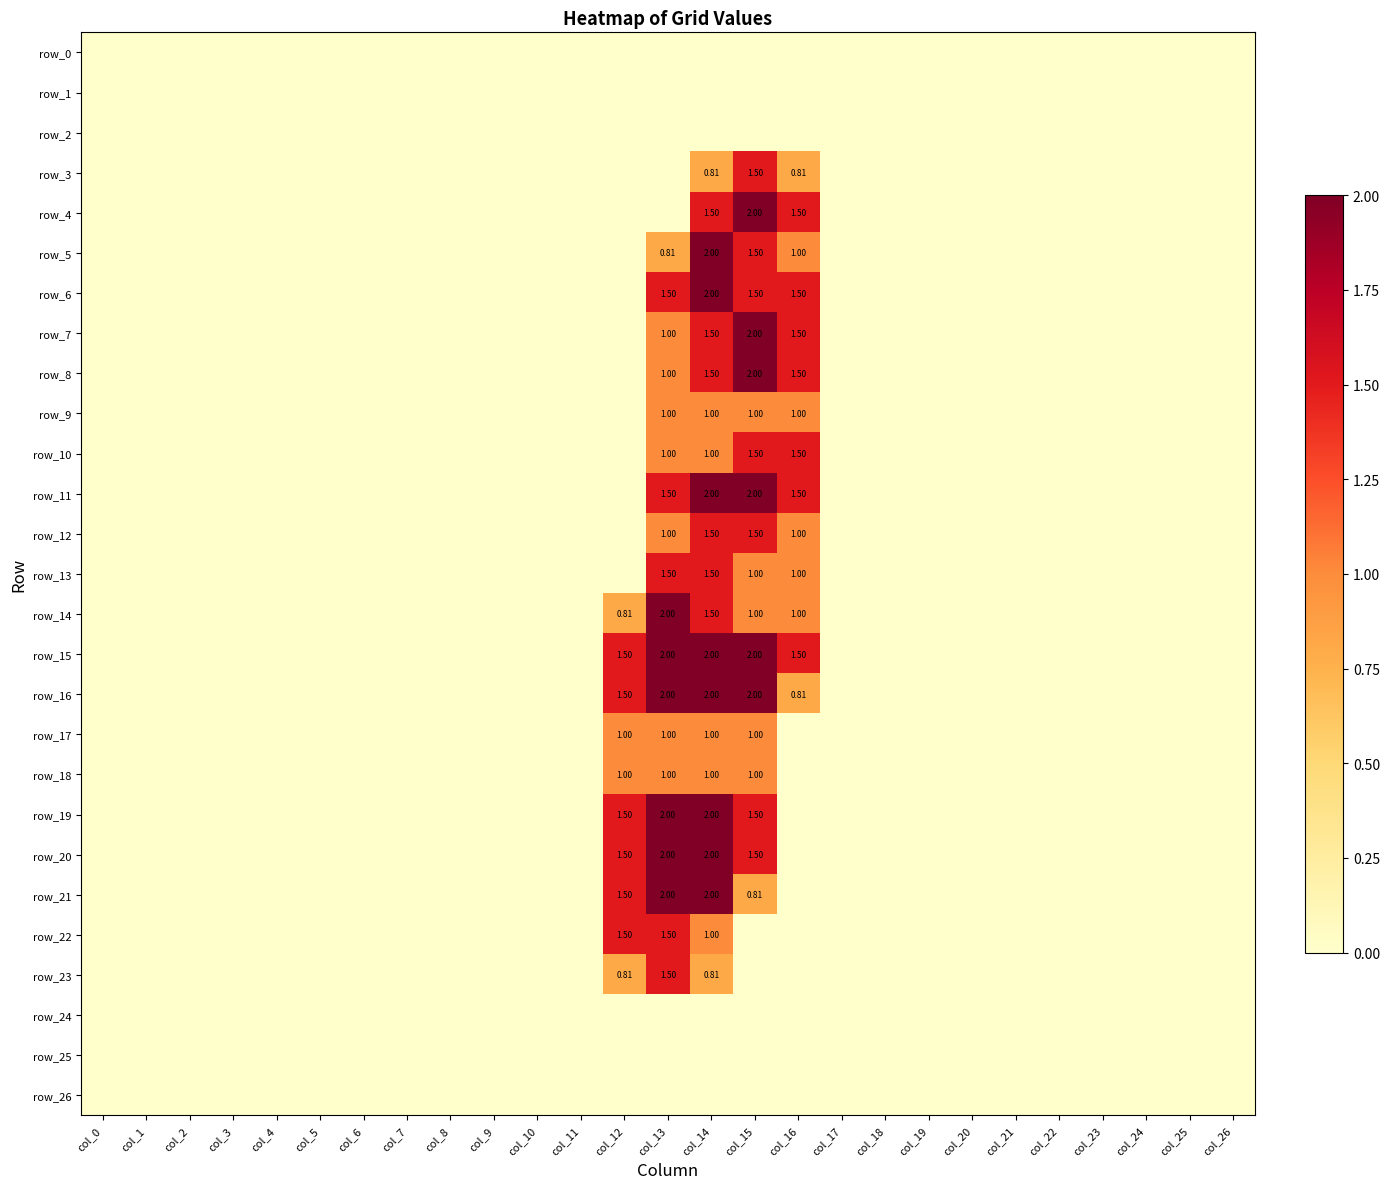

At which label is row_23 closest to 0?

col_0